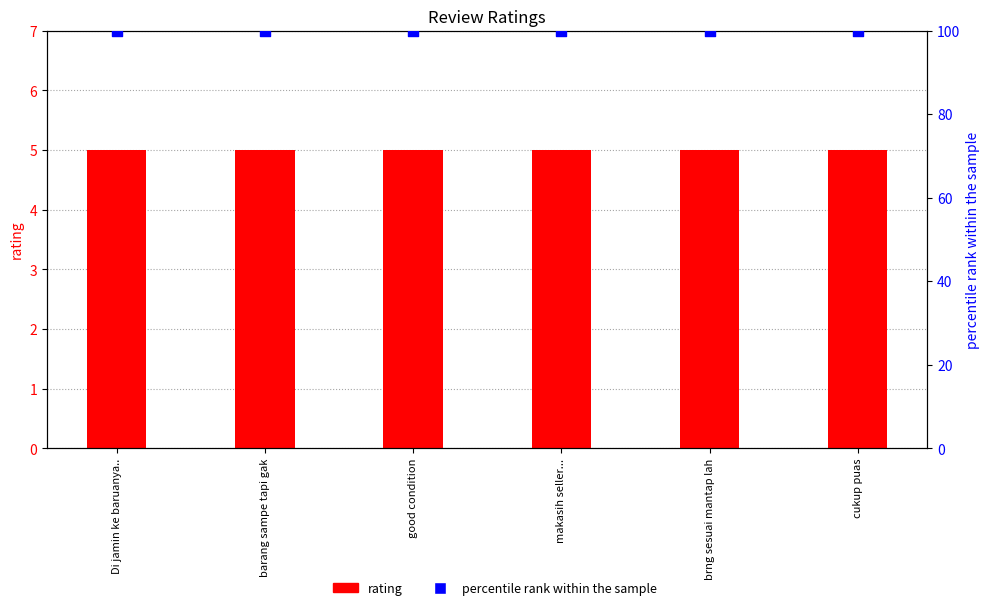

At how many categories does at least one series exceed 38?

6